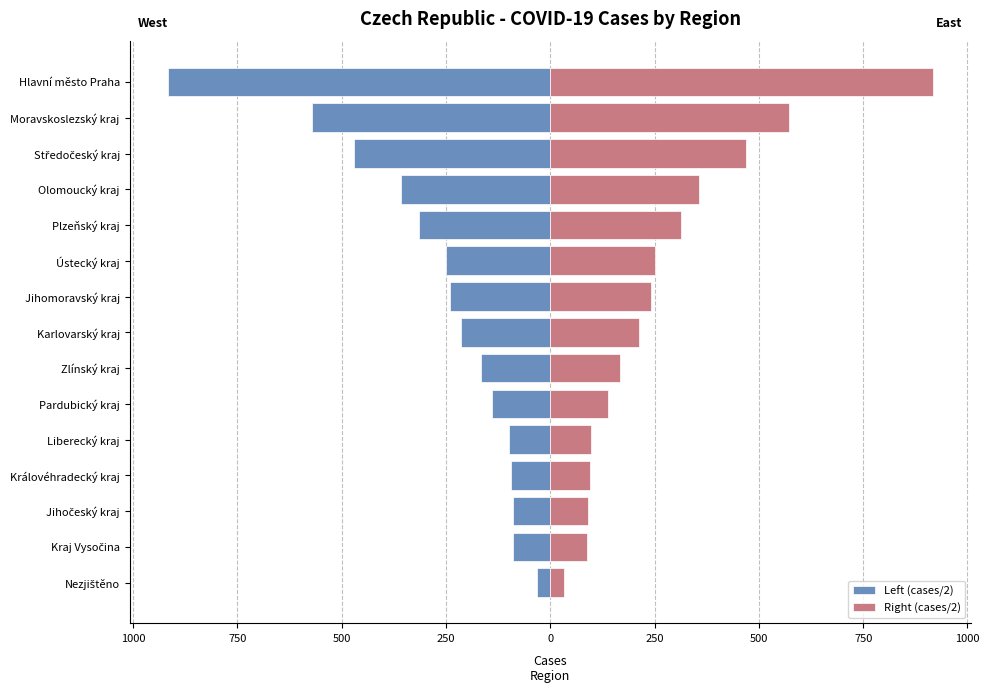

Count the number of data series in this chart.

2